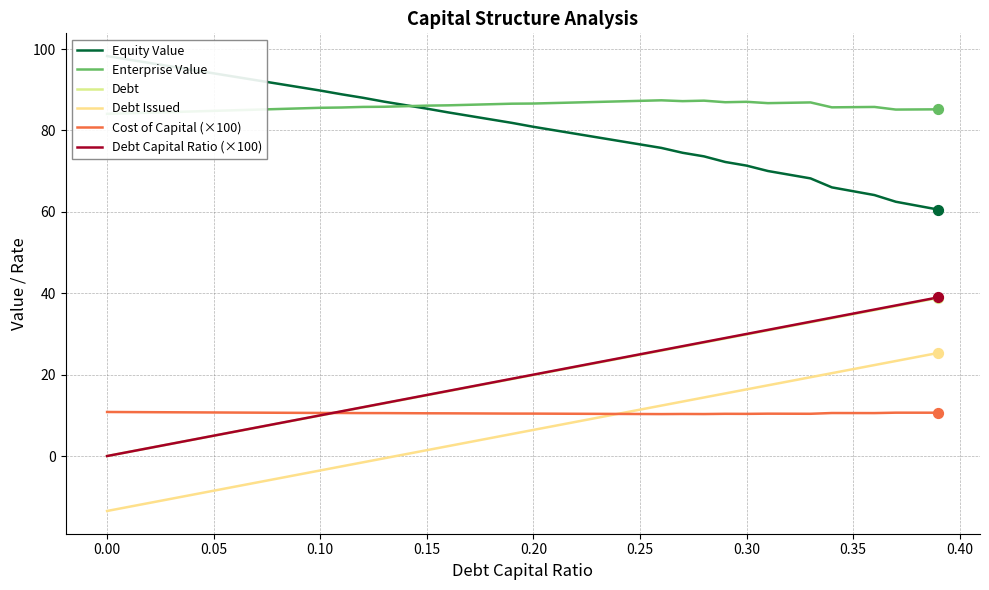

Is the value of Enterprise Value at 28 greater than the value of Debt at 31?

Yes